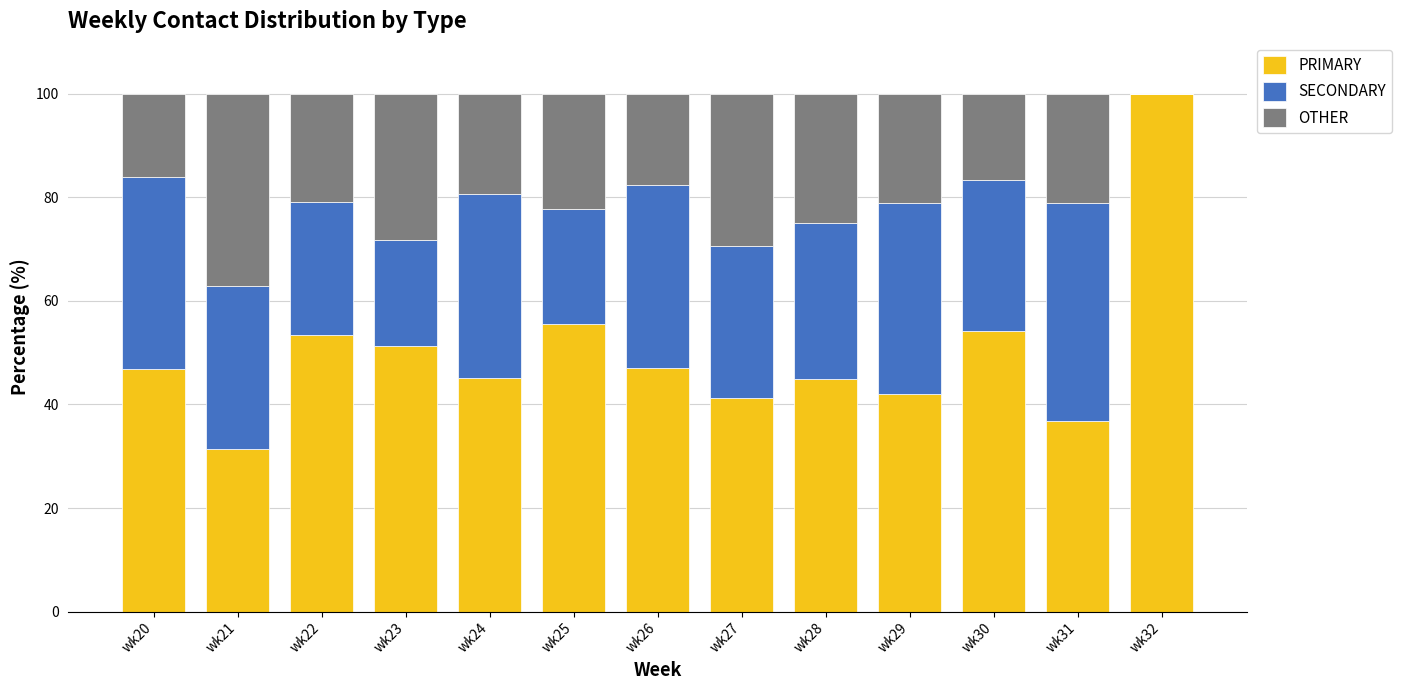

Which category has the highest value in the PRIMARY series?

wk32